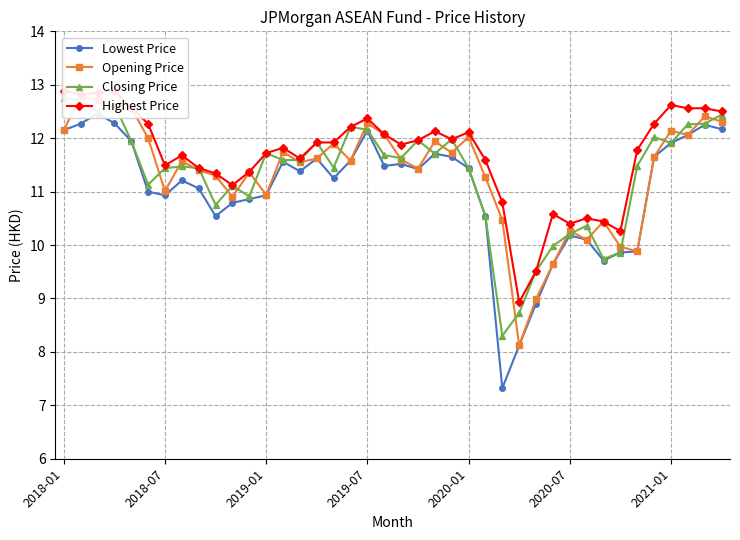

At which category does the chart reach its peak across all series?

2018-01